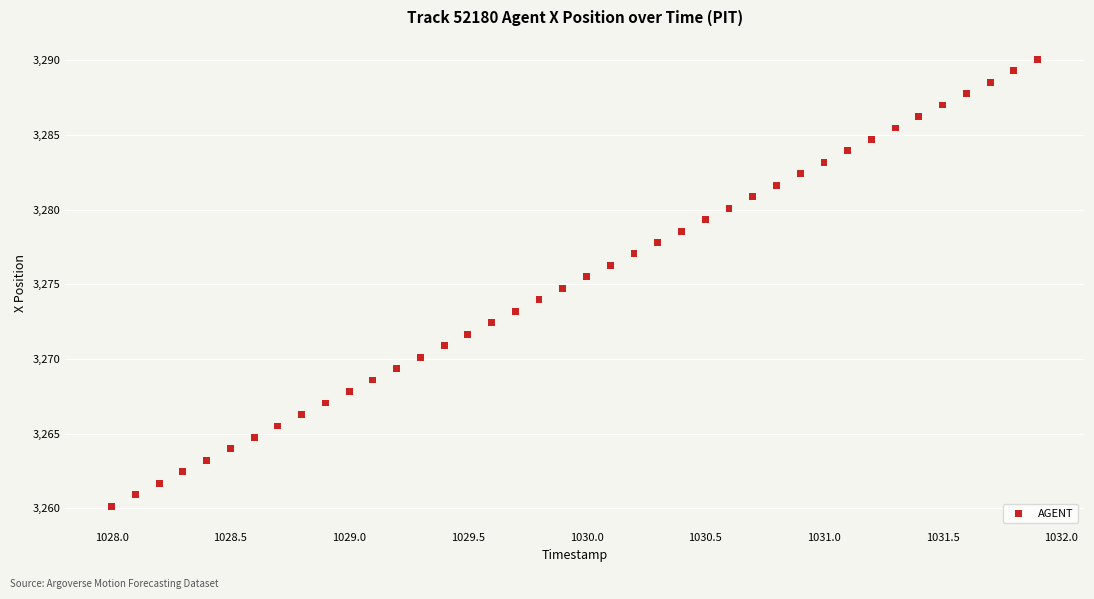

What is the range of Y values (max minus min)?

29.9